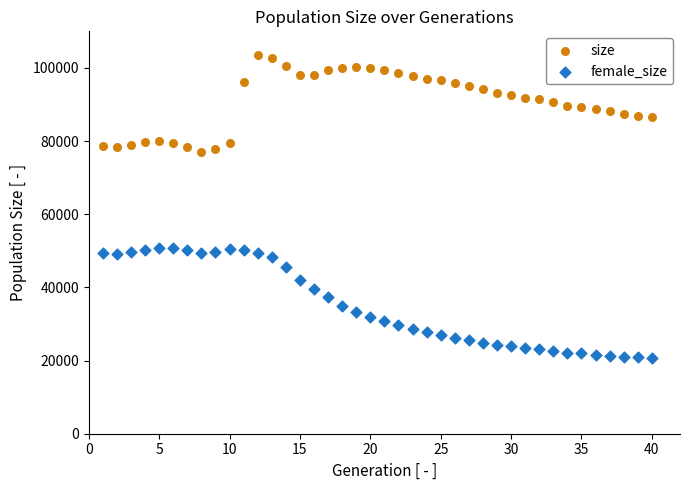

Which series contains the lowest Y value?

female_size